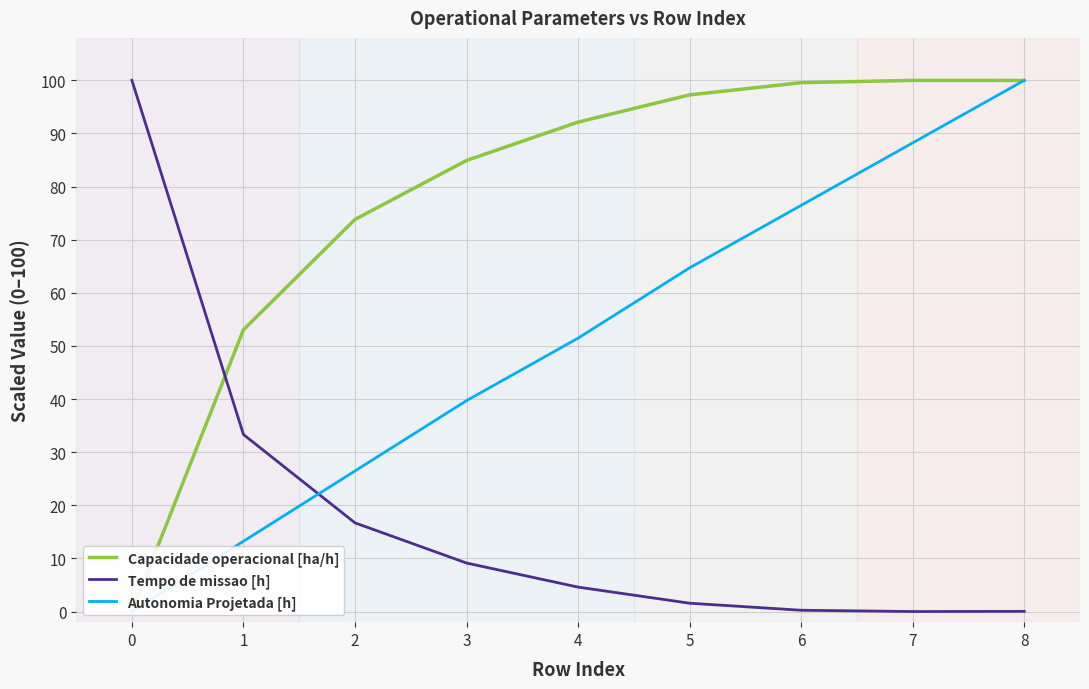

Count the number of data series in this chart.

3